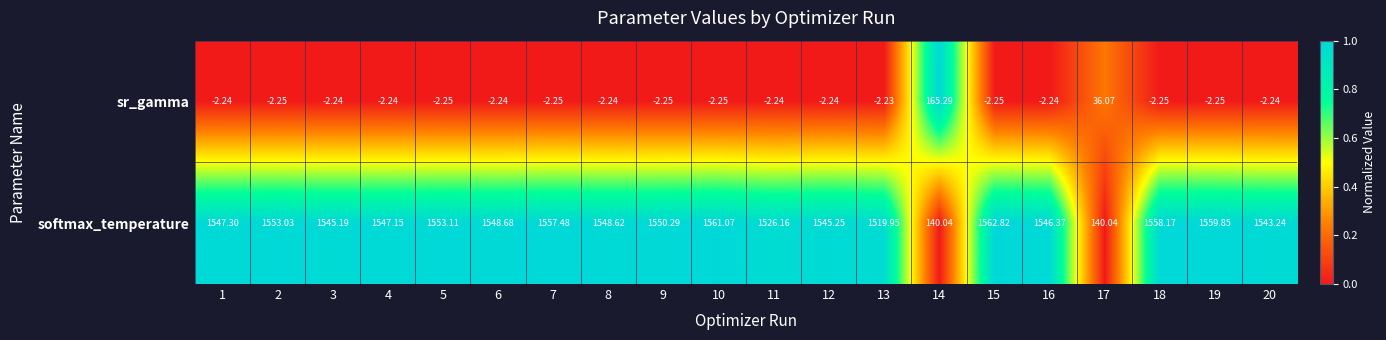

Which series changed the most between 1 and 15?

softmax_temperature